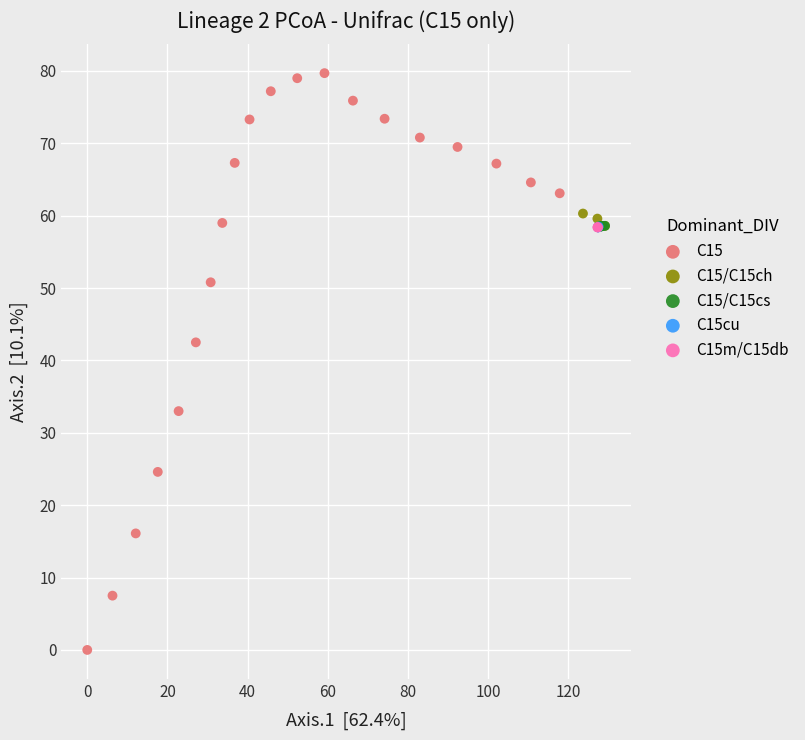

Which series contains the highest Y value?

C15